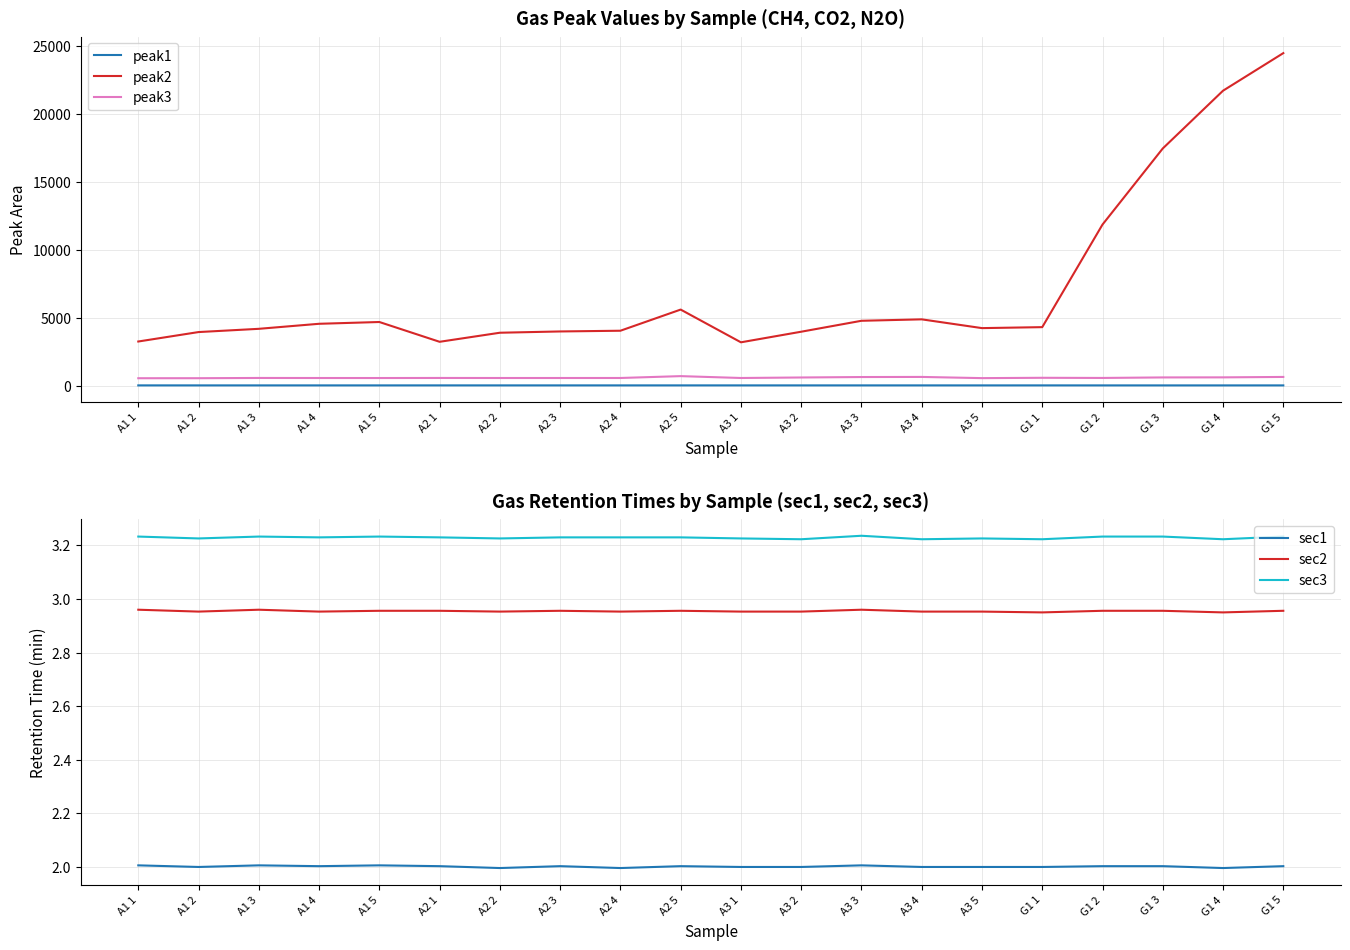

Does the chart display data point markers on the line(s)?

No